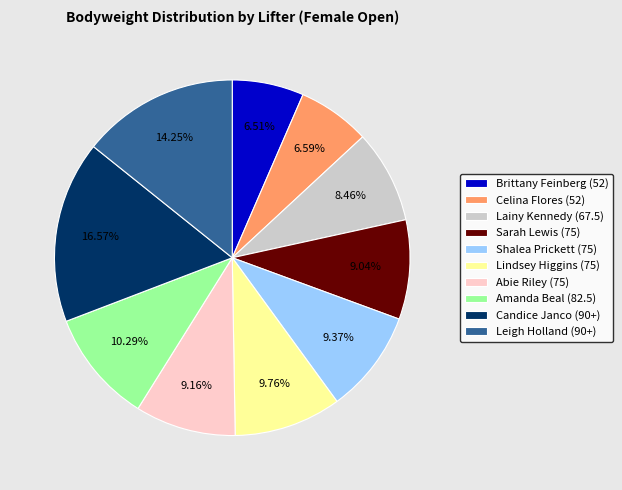

What is the total percentage of Candice Janco (90+) and Shalea Prickett (75)?

25.9%